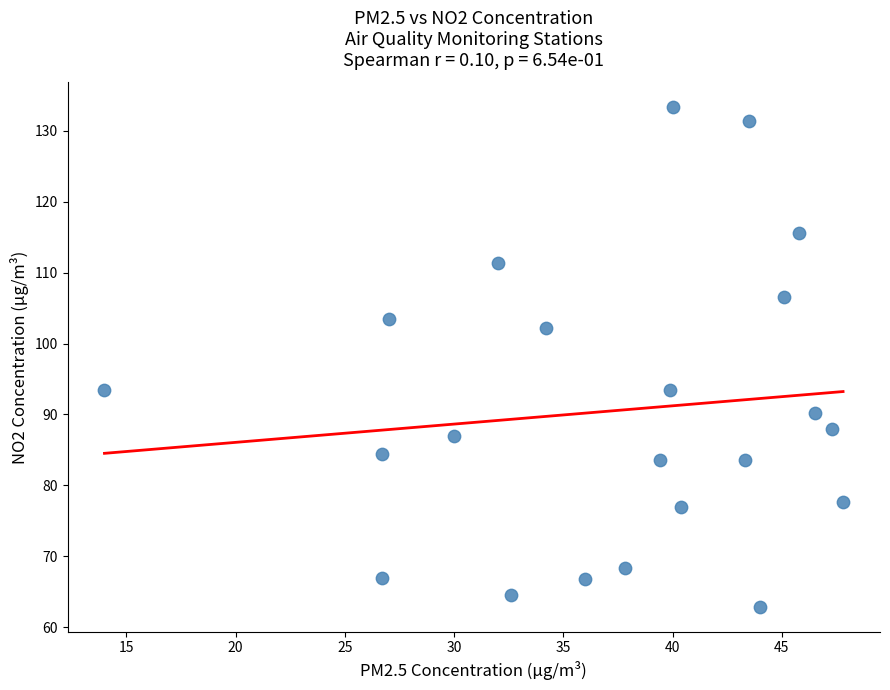

What is the range of X values (max minus min)?

33.8